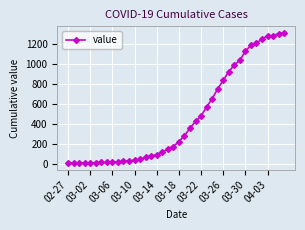

What is the average value?

460